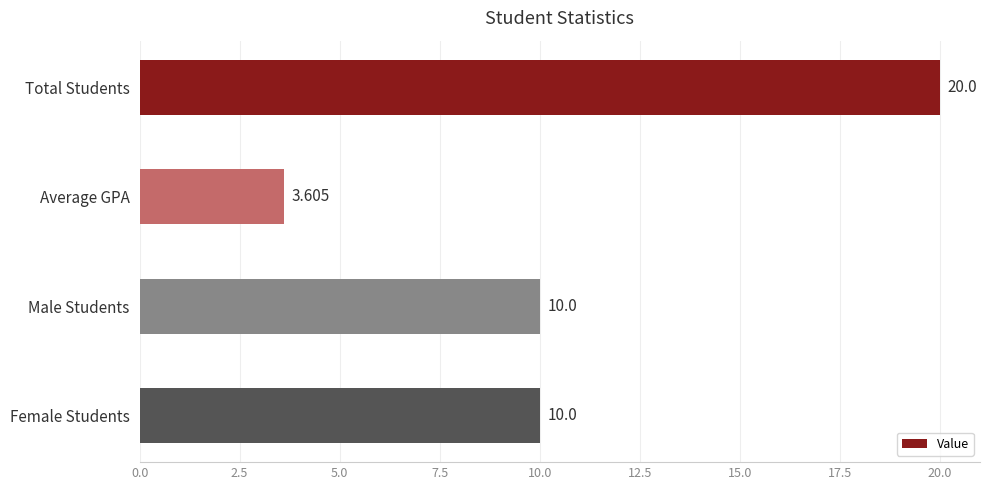

Between Total Students and Male Students, which is larger?

Total Students